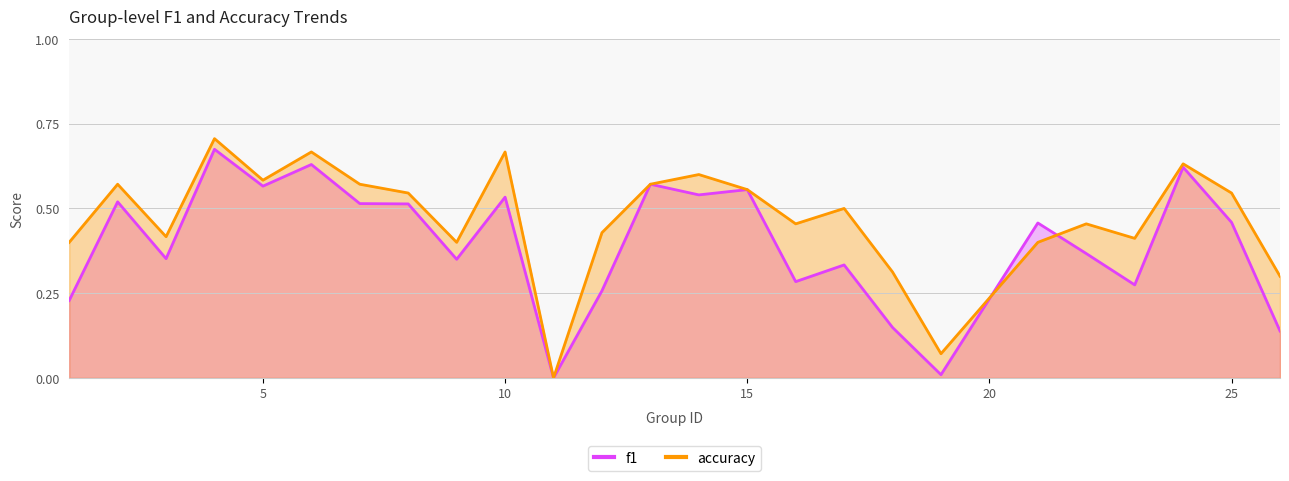

What is the maximum value for f1?

0.7